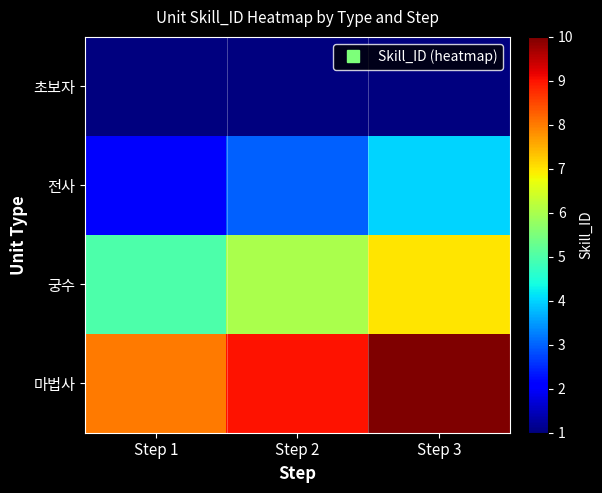

What is the difference between the highest and lowest values at Step 3?

9